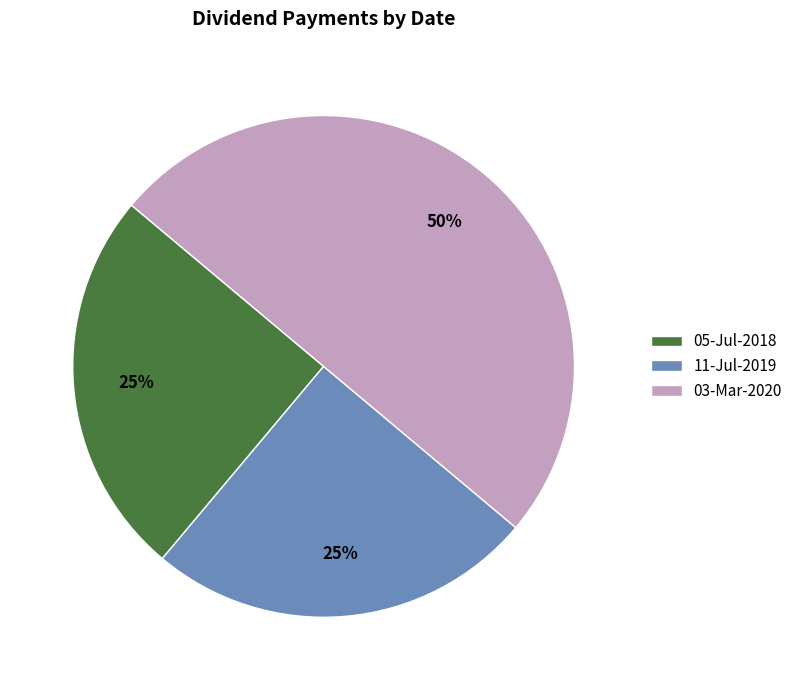

To the nearest percent, what is the difference between the largest and smallest slice percentages?

25%